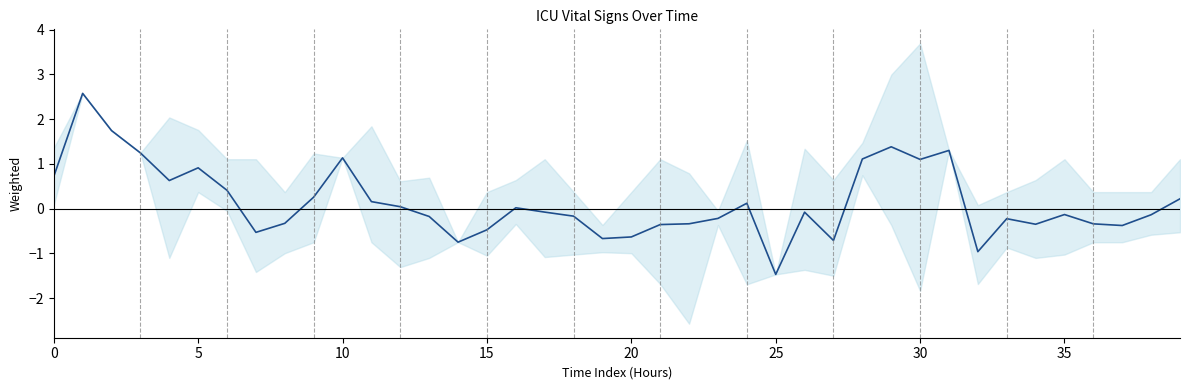

Which category has the lowest value across all series?

25